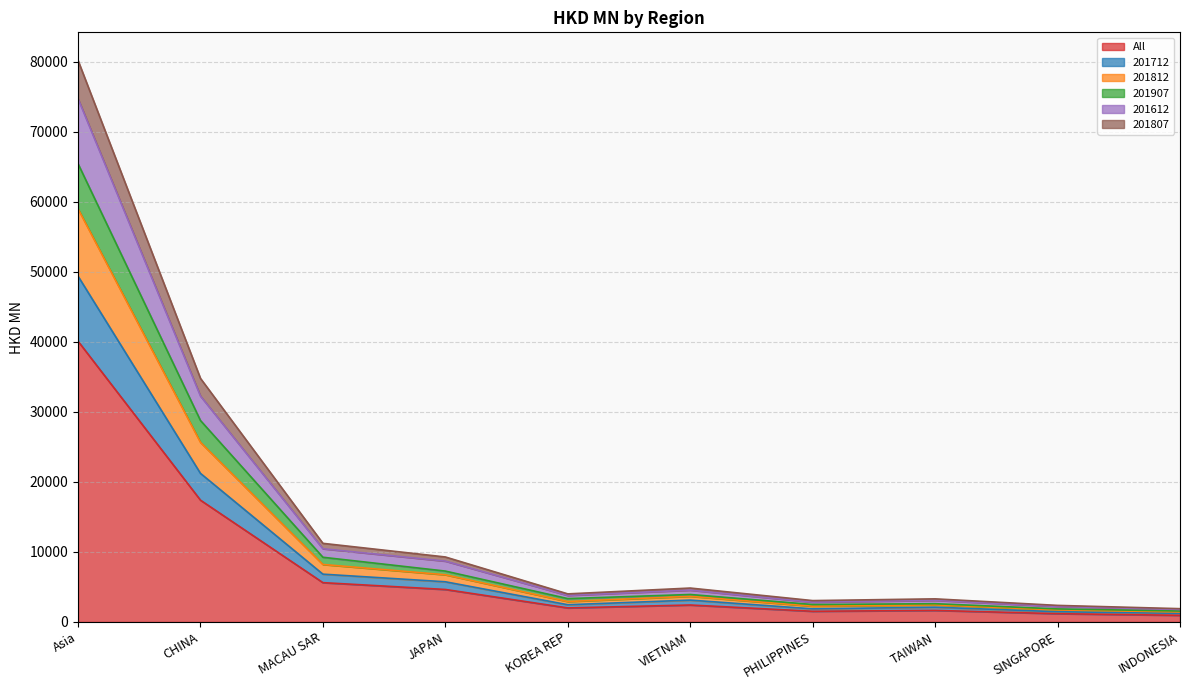

True or false: 201712 and 201907 cross at least once.

False